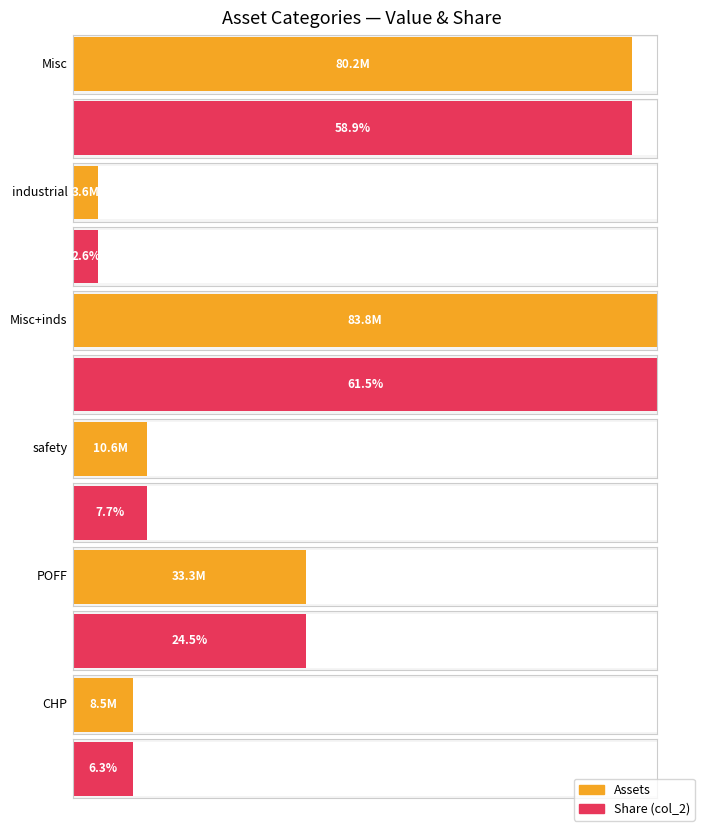

Reading left to right, transcribe all the data shown in this chart.

Assets: 80223070.0	3589902.9	83812972.9	10551342.3	33326594.4	8540511.9
col_2: 0.6	0.0	0.6	0.1	0.2	0.1